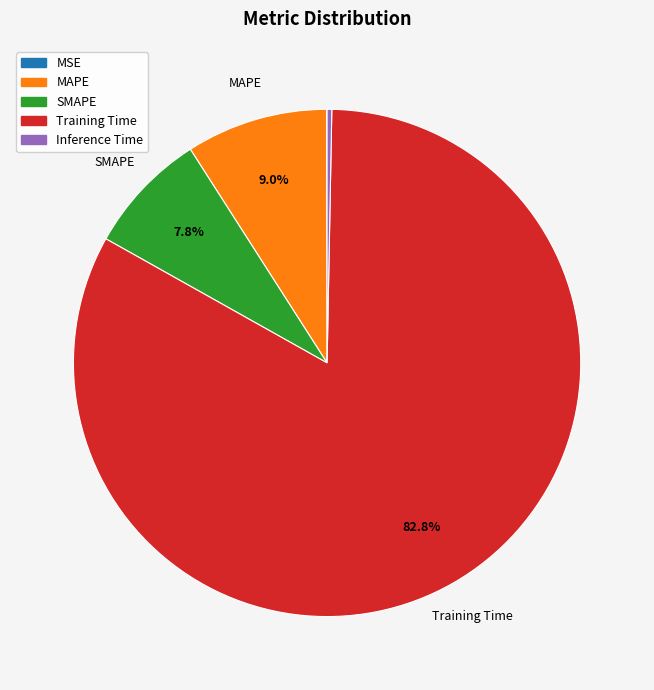

Between Inference Time and Training Time, which is larger?

Training Time